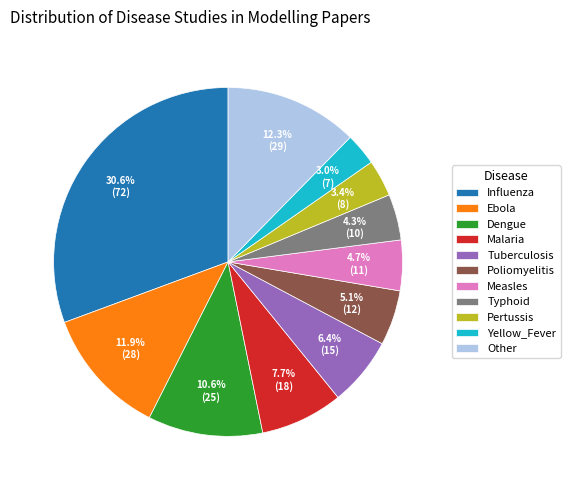

Is the sum of Other and Malaria greater than half?

No